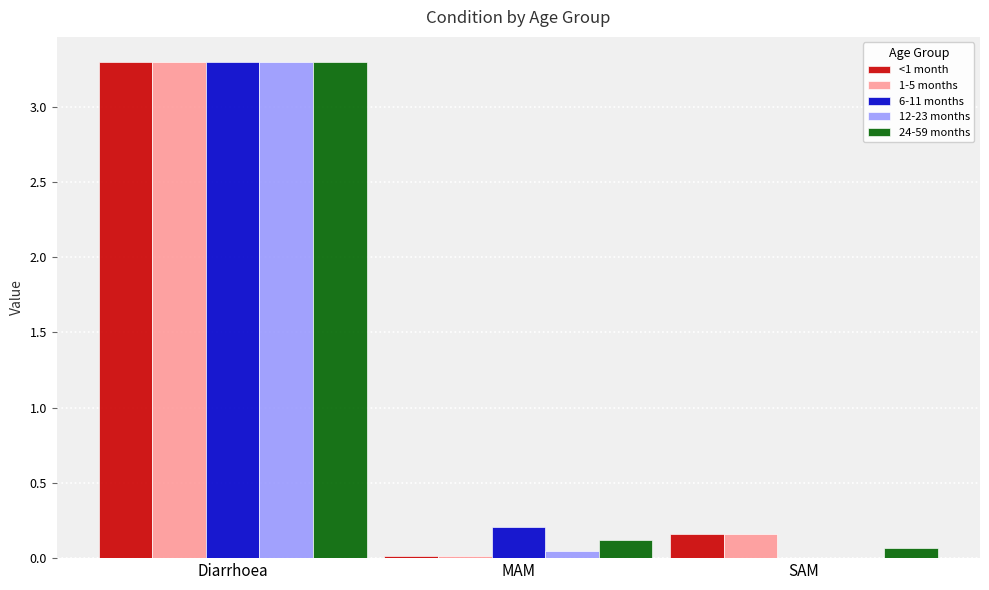

At which category is the sum across all series the highest?

Diarrhoea